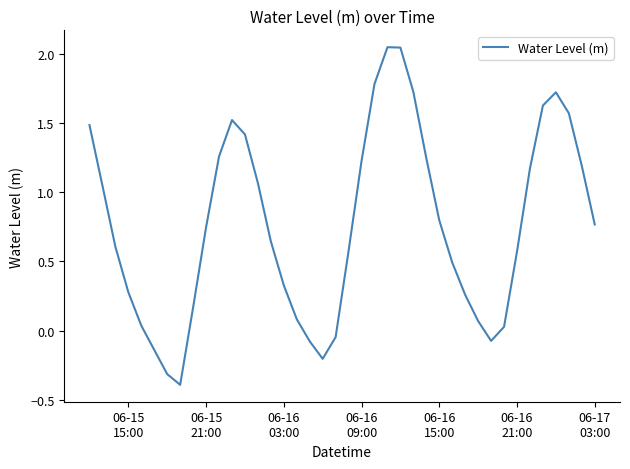

What is the minimum value shown in the chart?

-0.4